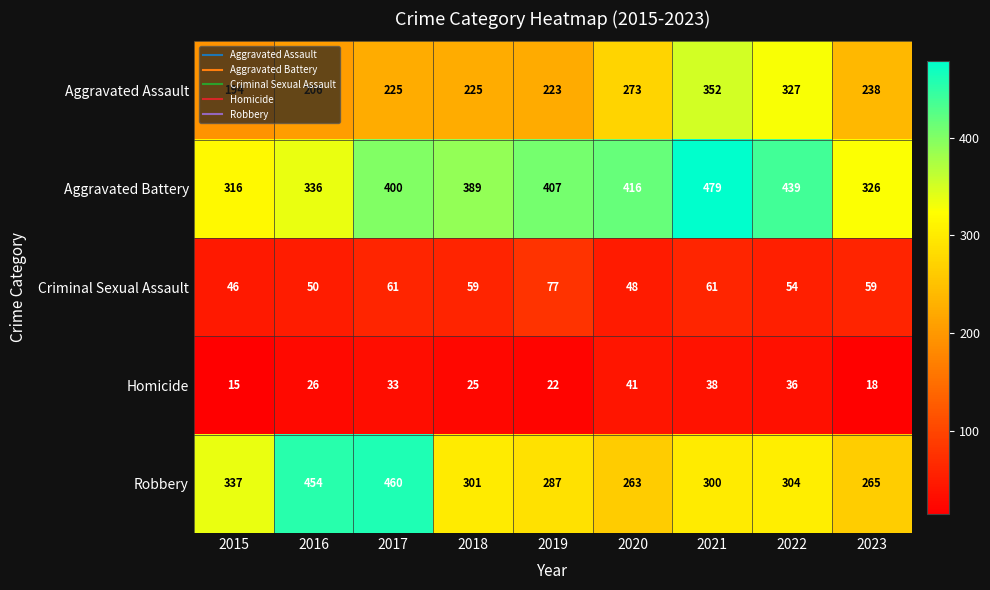

What is the spread (max minus min) of values at 2020?

375